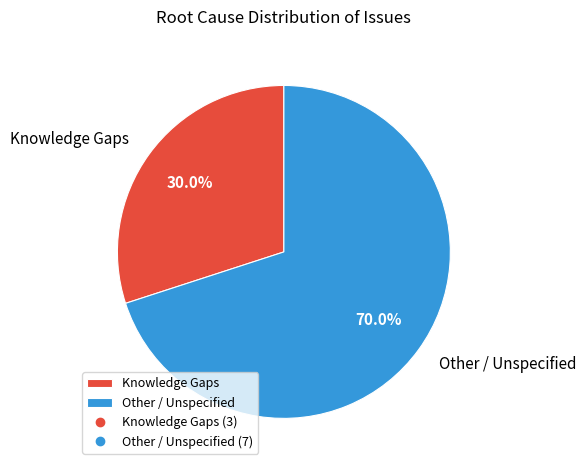

How many slices are in this pie chart?

2